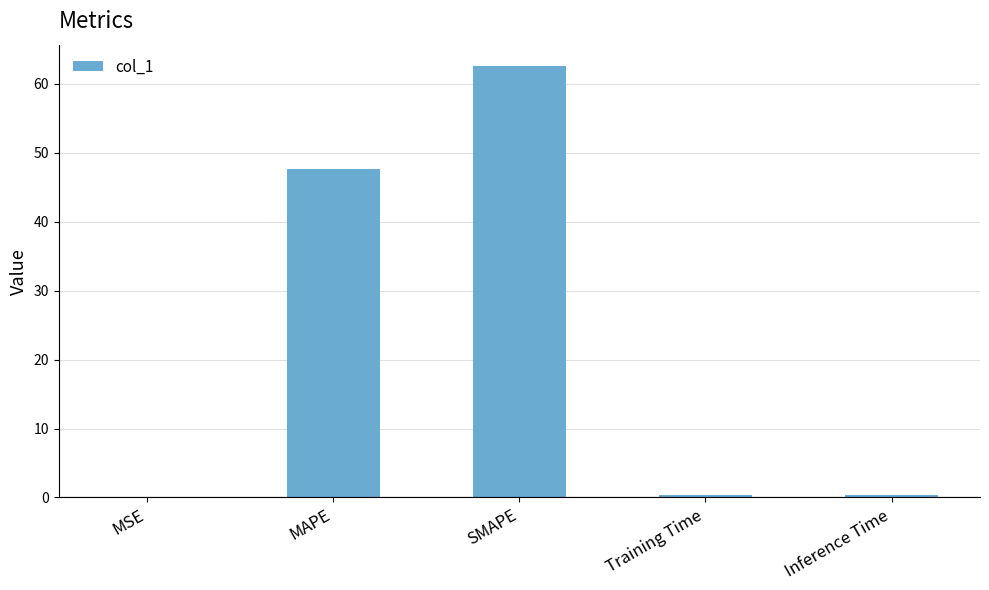

What is the sum of all values?

110.9